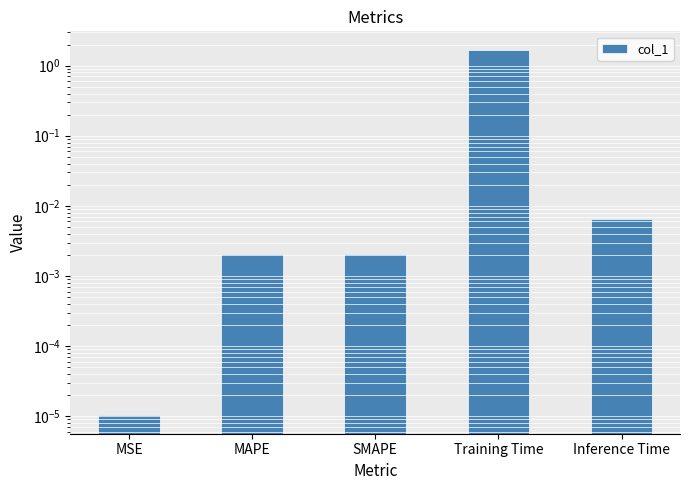

Between MAPE and Inference Time, which is larger?

Inference Time